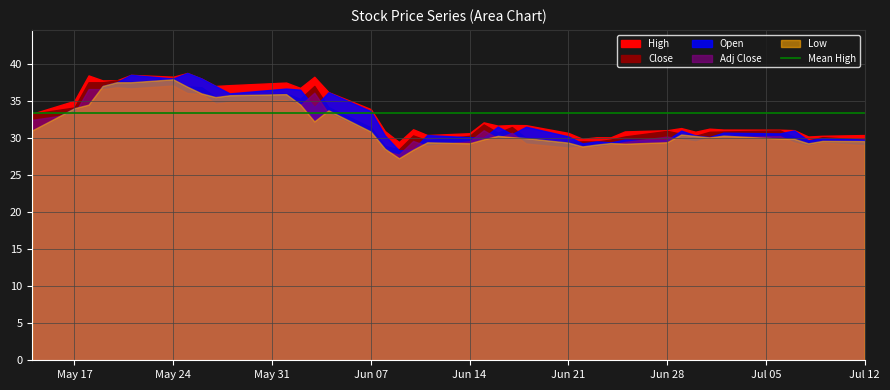

Reading left to right, list all the values displayed in this chart.

Close: 33.2	34.1	37.5	37.5	37.8	37.6	38.0	37.0	36.8	35.5	35.8	36.0	35.3	37.0	34.2	31.4	28.9	28.4	30.3	29.6	30.3	31.8	30.7	31.5	30.0	29.4	29.5	29.5	29.8	30.2	30.9	30.6	30.3	30.8	30.9	31.0	30.1	29.6	30.1	29.7
Open: 31.0	34.0	34.5	37.0	37.5	38.5	38.0	38.8	38.0	37.0	36.0	36.6	36.5	34.1	36.1	33.6	30.3	28.3	28.5	30.4	30.1	30.0	31.5	30.5	31.5	30.2	29.2	29.5	29.4	29.8	29.7	31.0	30.3	30.1	30.7	30.6	31.0	29.6	29.9	29.8
High: 33.2	35.0	38.4	37.8	37.8	38.5	38.2	38.8	38.0	37.0	37.1	37.5	36.7	38.2	36.2	33.9	30.9	29.4	31.2	30.4	30.6	32.1	31.6	31.7	31.7	30.7	29.9	30.1	30.1	30.9	31.0	31.3	30.8	31.2	31.1	31.1	31.0	30.2	30.3	30.4
Low: 31.0	34.0	34.5	37.0	37.5	37.5	37.9	36.9	36.0	35.5	35.8	35.9	34.5	32.2	33.7	30.9	28.5	27.2	28.4	29.4	29.3	29.8	30.3	30.1	30.0	29.4	28.8	29.1	29.3	29.2	29.4	30.5	30.2	30.1	30.3	29.9	29.9	29.3	29.6	29.6
Adj Close: 32.4	33.3	36.6	36.6	36.8	36.7	37.1	36.0	35.9	34.6	34.9	35.1	34.4	36.1	33.3	30.6	28.2	27.7	29.6	28.9	29.5	31.0	29.9	30.7	29.2	28.7	28.8	28.8	29.0	29.4	30.2	29.8	29.5	30.1	30.1	30.2	29.4	28.9	29.4	29.0